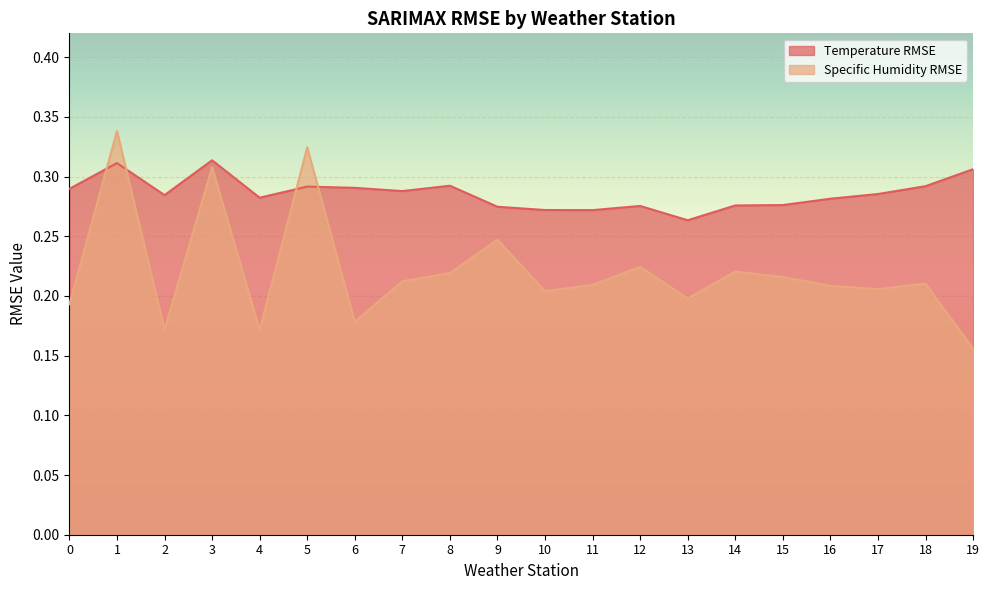

Which category has the highest value in the Specific Humidity RMSE series?

1